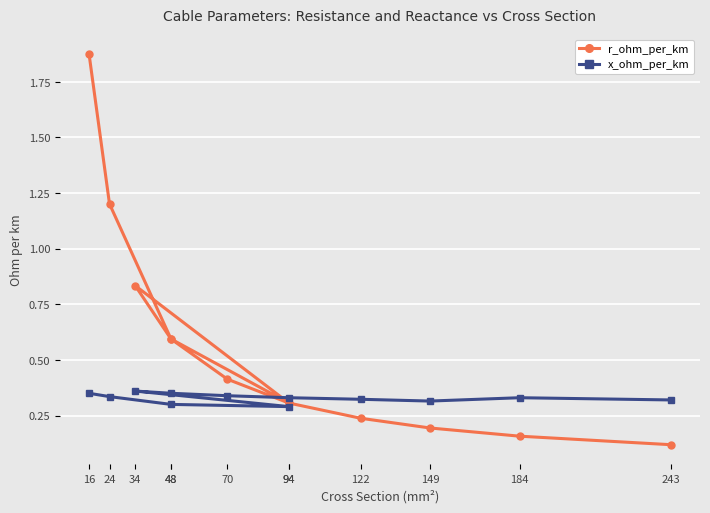

List the series in order of their overall mean, lowest first.

x_ohm_per_km, r_ohm_per_km